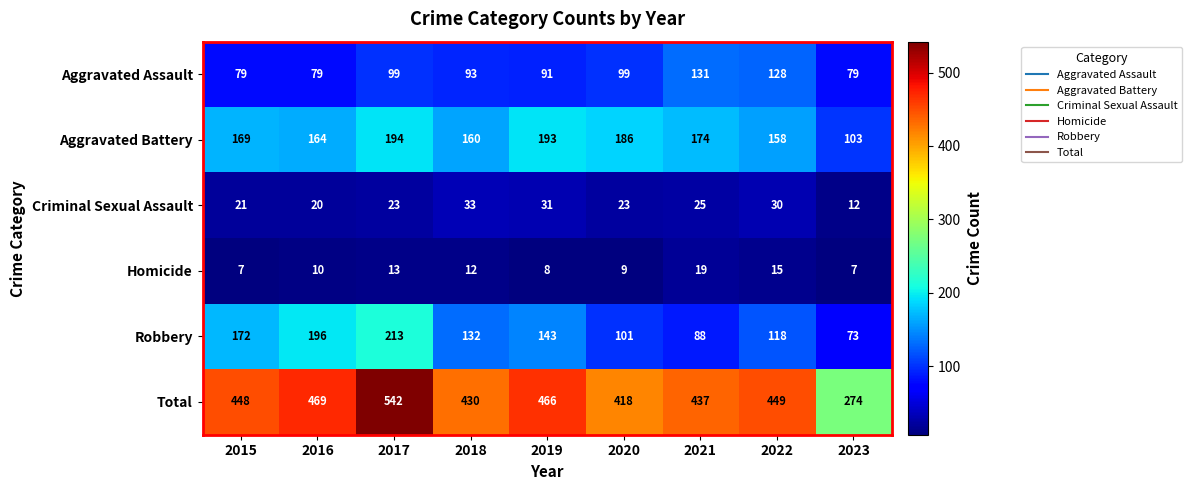

What is the total value across all series at 2015?

896